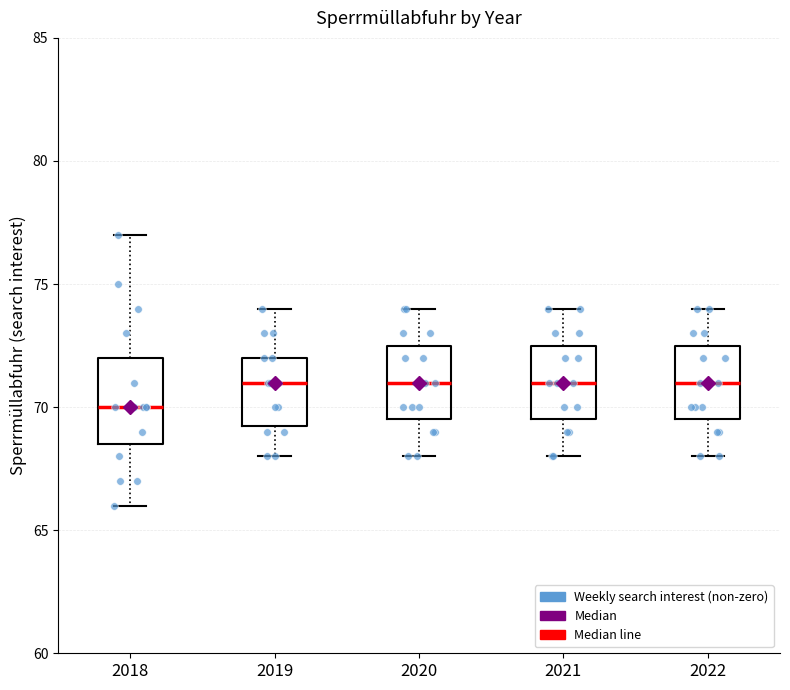

Reading left to right, read every box against the y-axis: the position of its median line, the range the box covers, and the ends of its whiskers. The values are not printed on the chart, so give them approximately, as read against the axis.

2018: median 70.0, box 68.5 to 72.0, whiskers 66.0 to 77.0
2019: median 71.0, box 69.5 to 72.0, whiskers 68.0 to 74.0
2020: median 71.0, box 69.5 to 72.5, whiskers 68.0 to 74.0
2021: median 71.0, box 69.5 to 72.5, whiskers 68.0 to 74.0
2022: median 71.0, box 69.5 to 72.5, whiskers 68.0 to 74.0